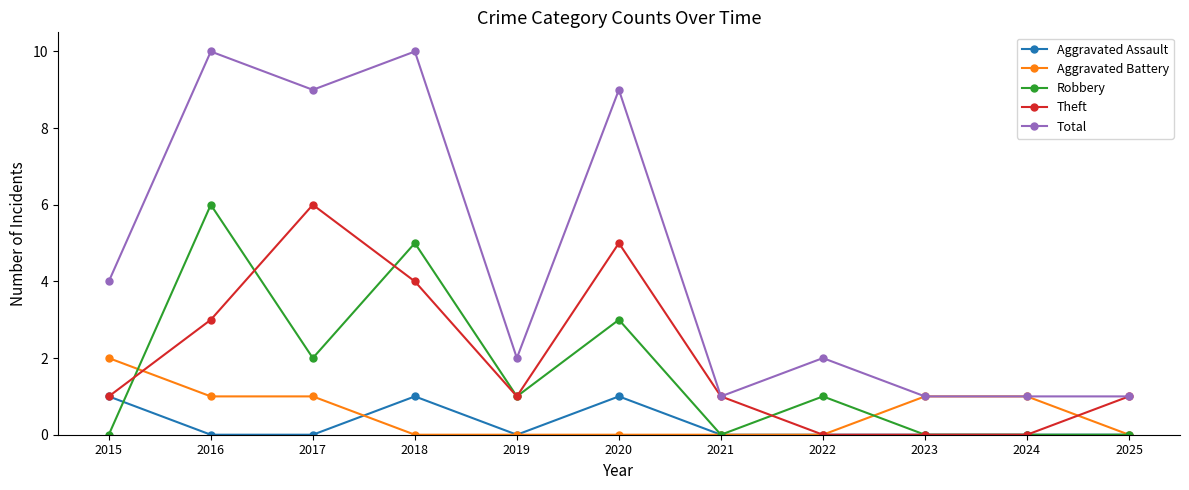

What is the difference between the highest and lowest values at 2016?

10